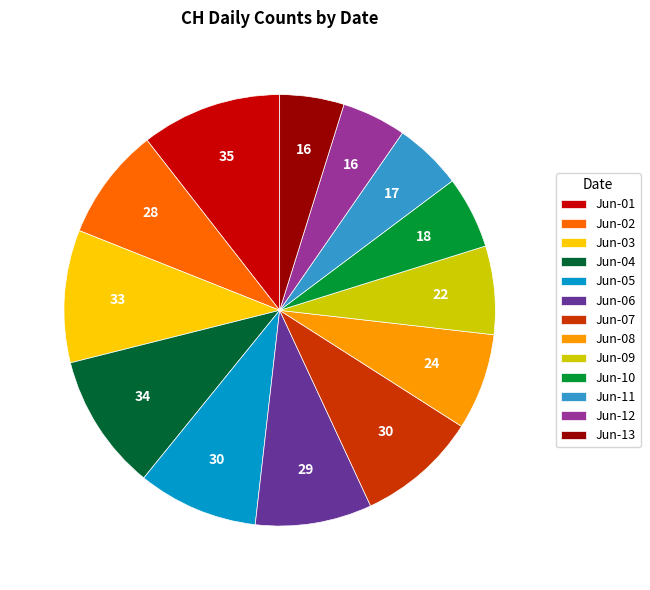

Does Jun-13 represent more than half of the total?

No